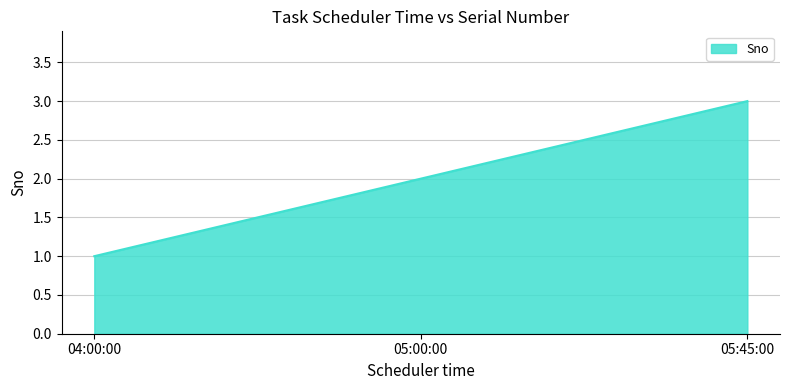

Is it true that the value at 05:45:00 is 2?

False